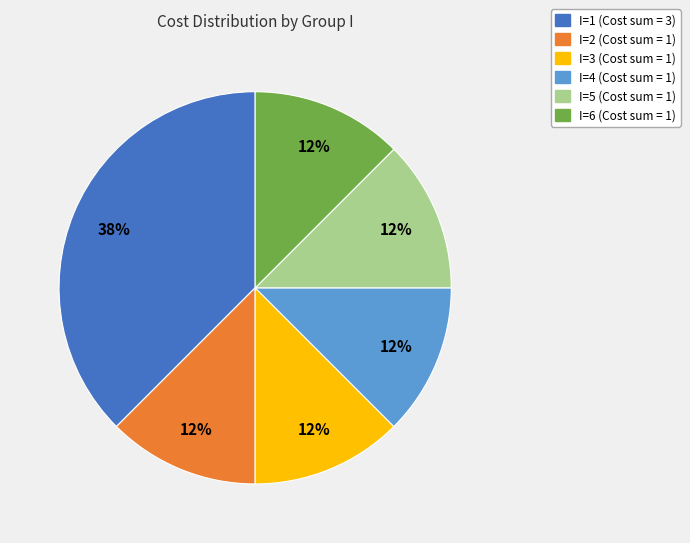

To the nearest percent, what is the average slice percentage?

17%